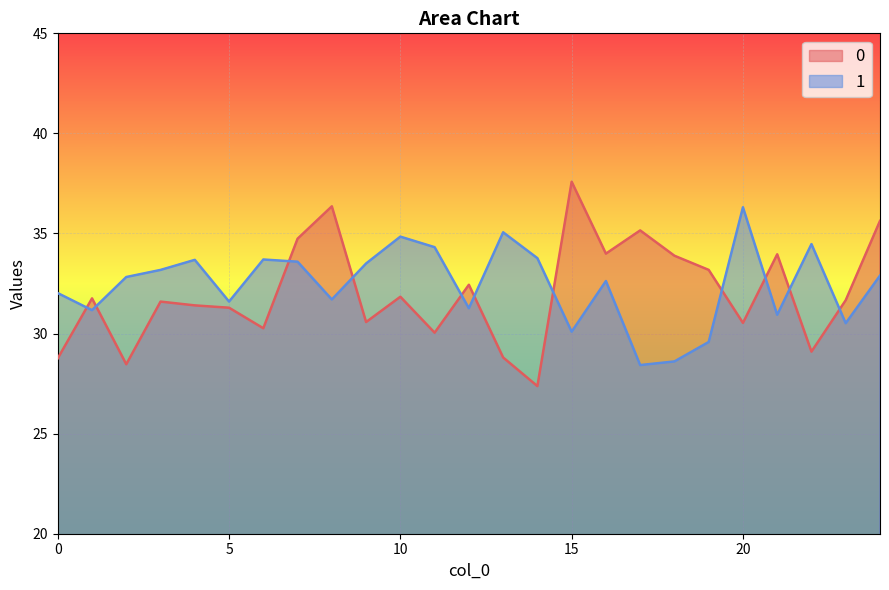

What is the total value across all series at 17?

63.6